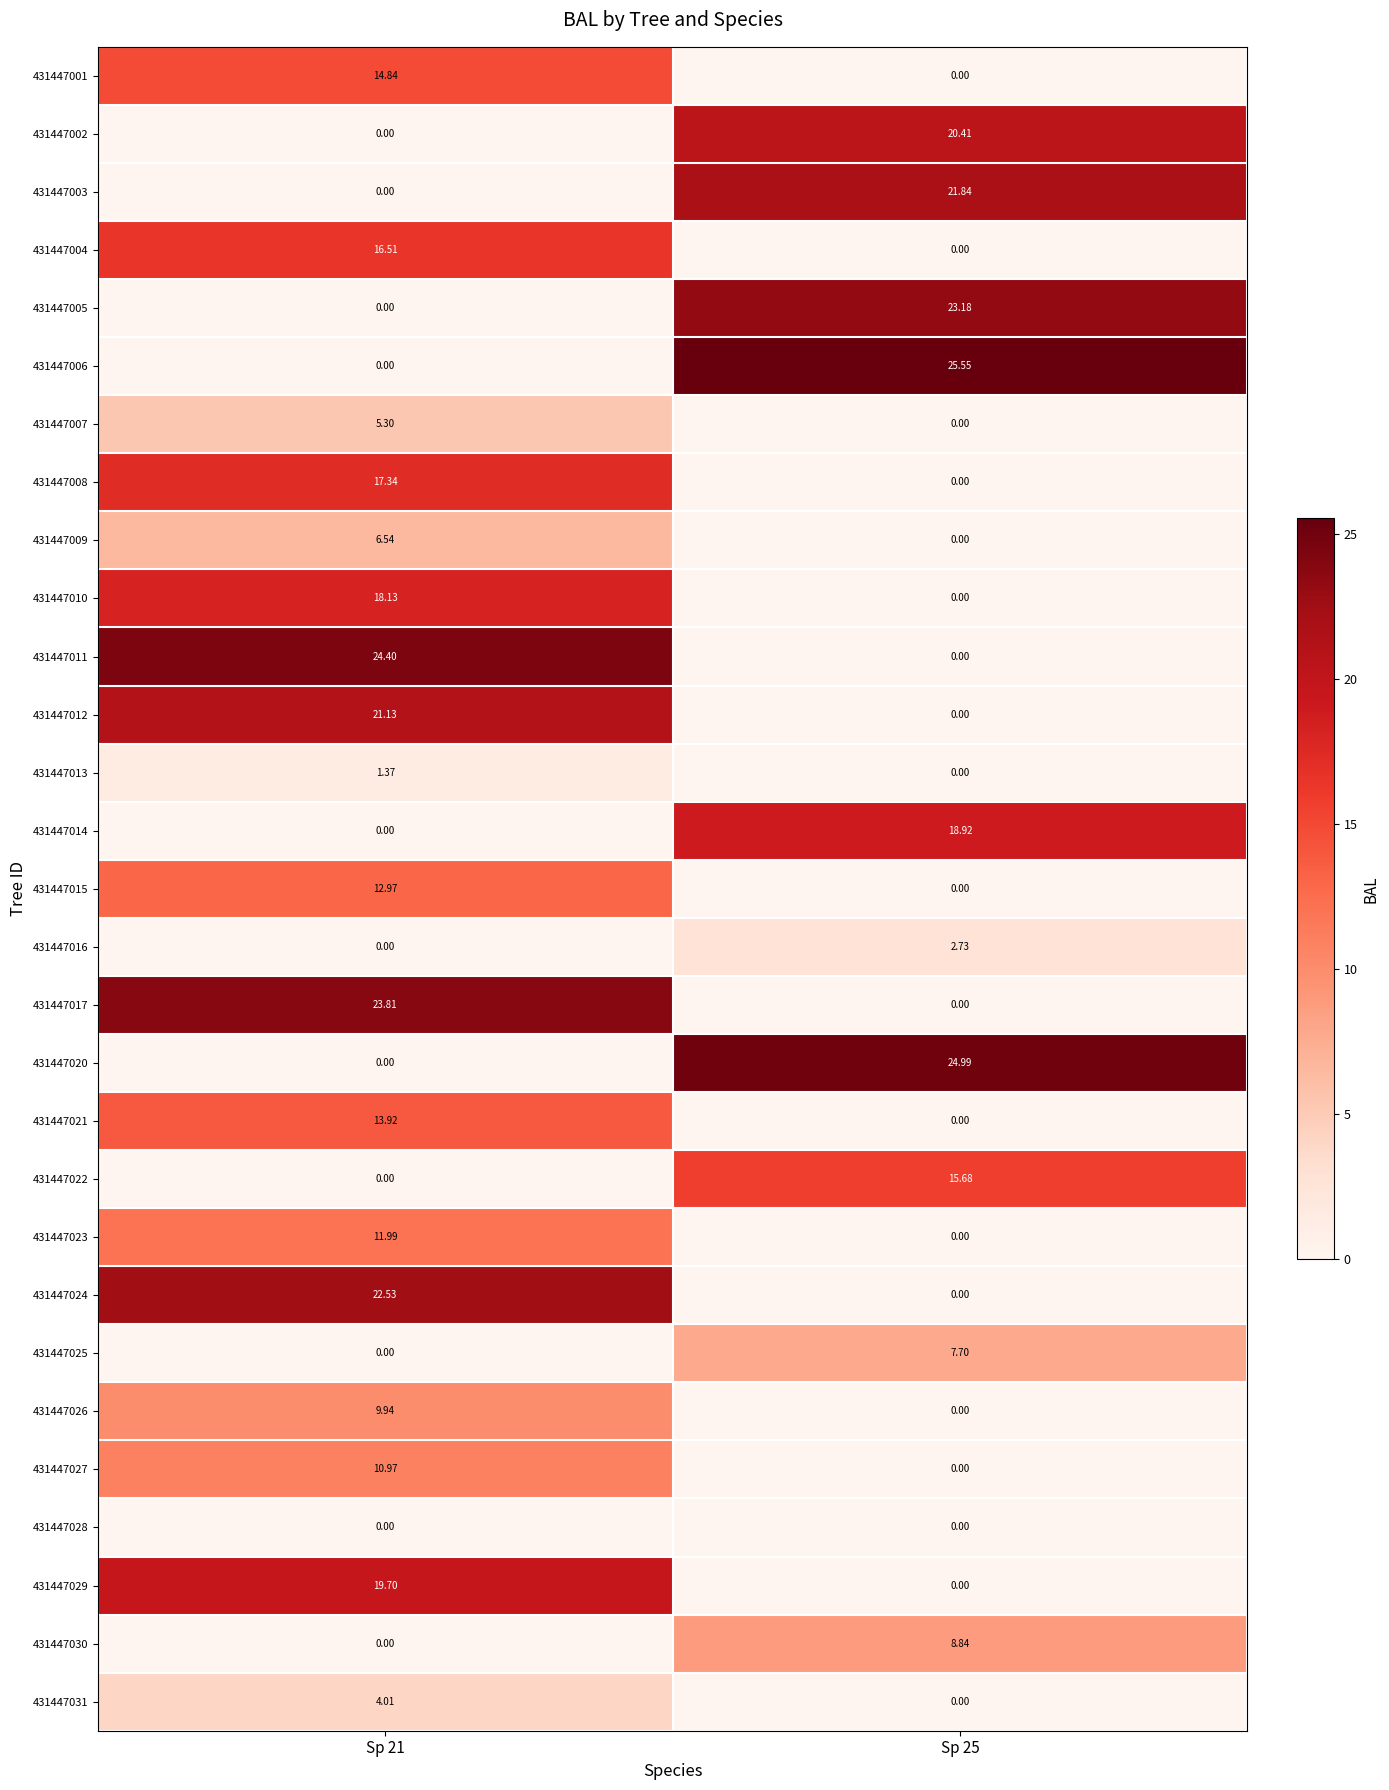

Which series has the widest spread of values?

431447006